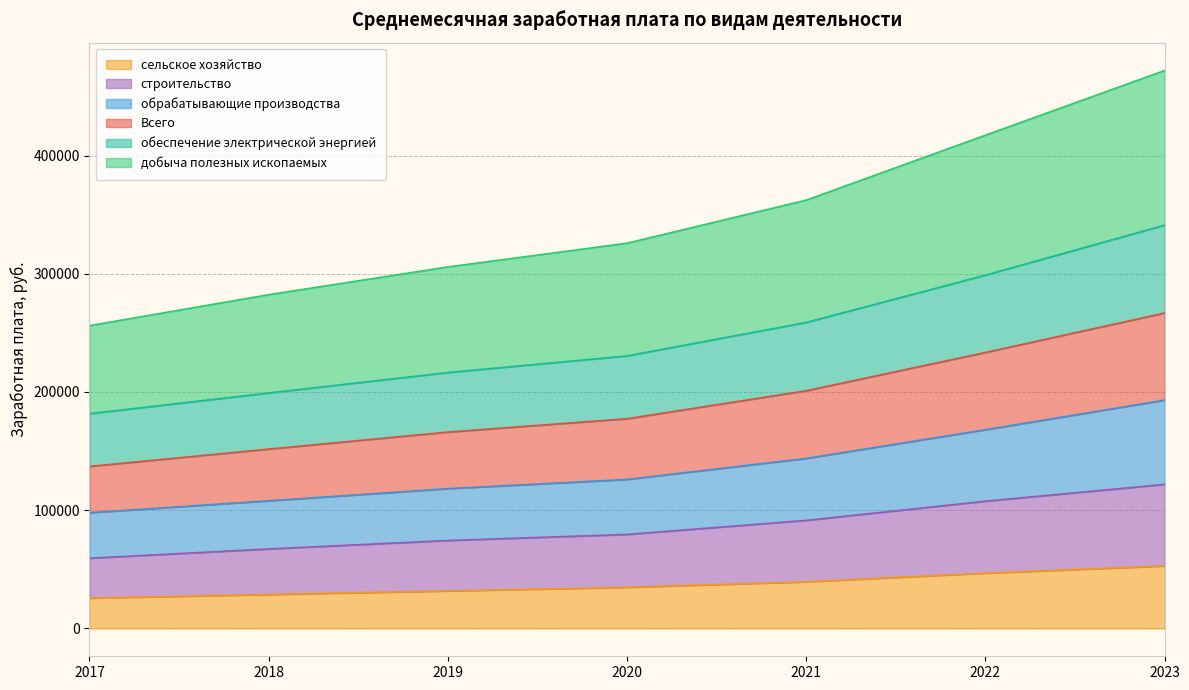

What is the value of the сельское хозяйство point at the 5th from the left?

39436.8